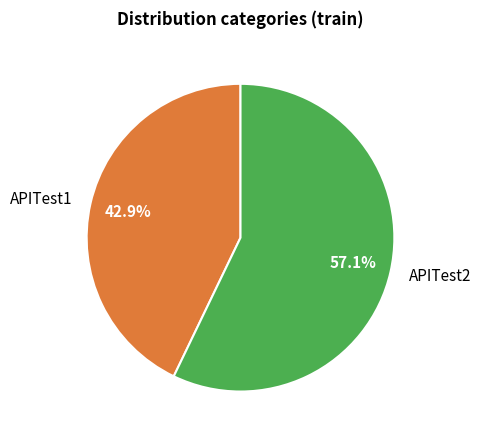

True or false: APITest1 accounts for 58% of the total.

False